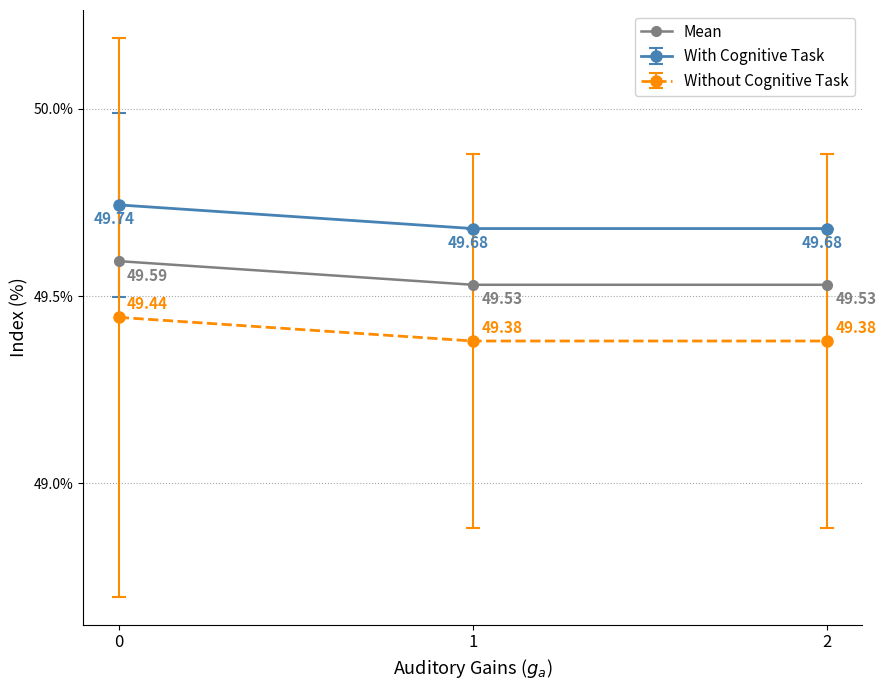

What is the sum of all With Cognitive Task values?

149.1